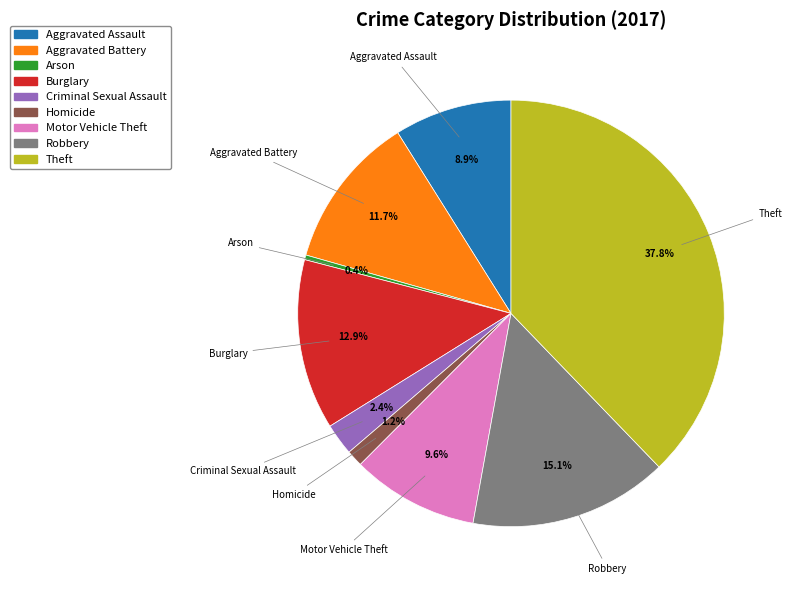

Does any single category account for the majority?

No